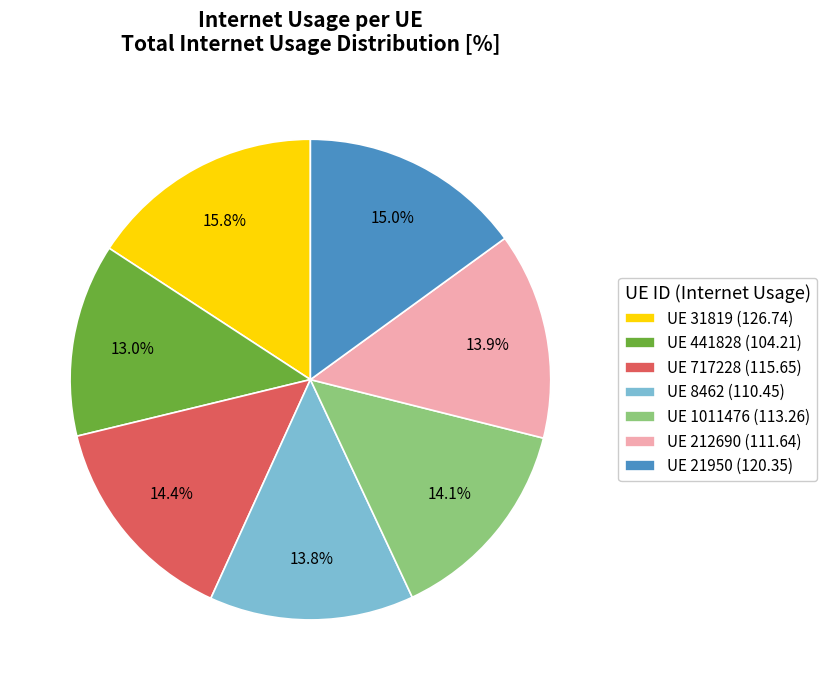

Which slice is the largest?

UE 31819 (126.74)